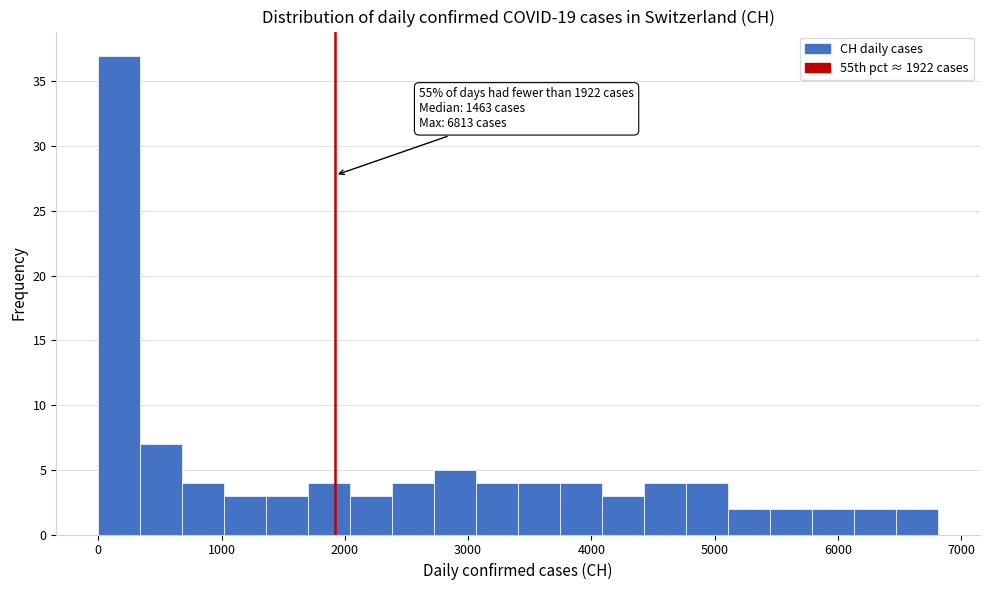

Around what value on the x-axis is the tallest bar? Give the approximate position of its centre, as read against the axis.

200